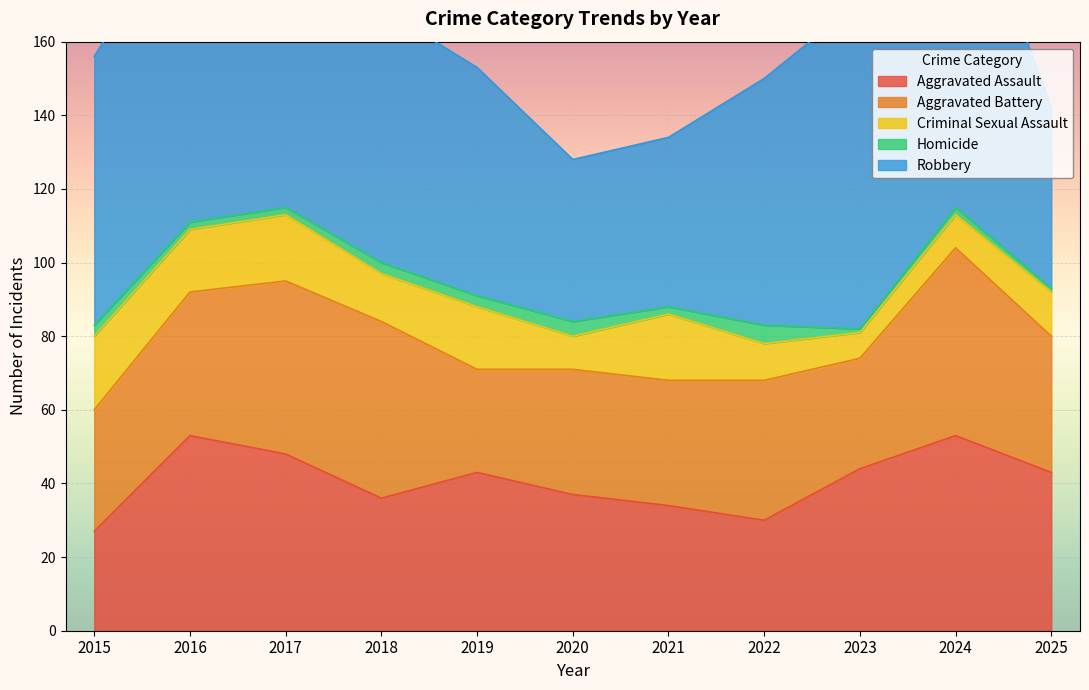

How many data points in Aggravated Battery are less than 37?

5